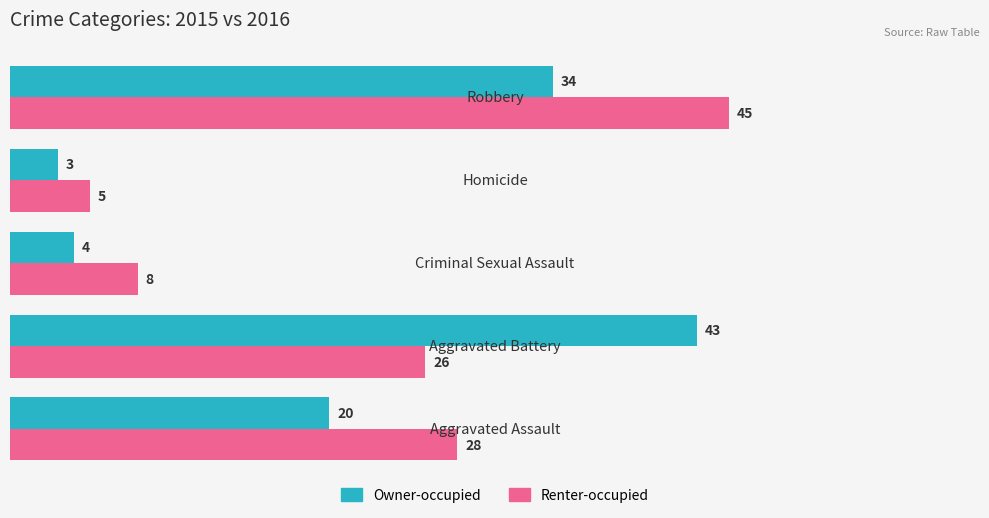

What is the average value of the Owner-occupied series?

21